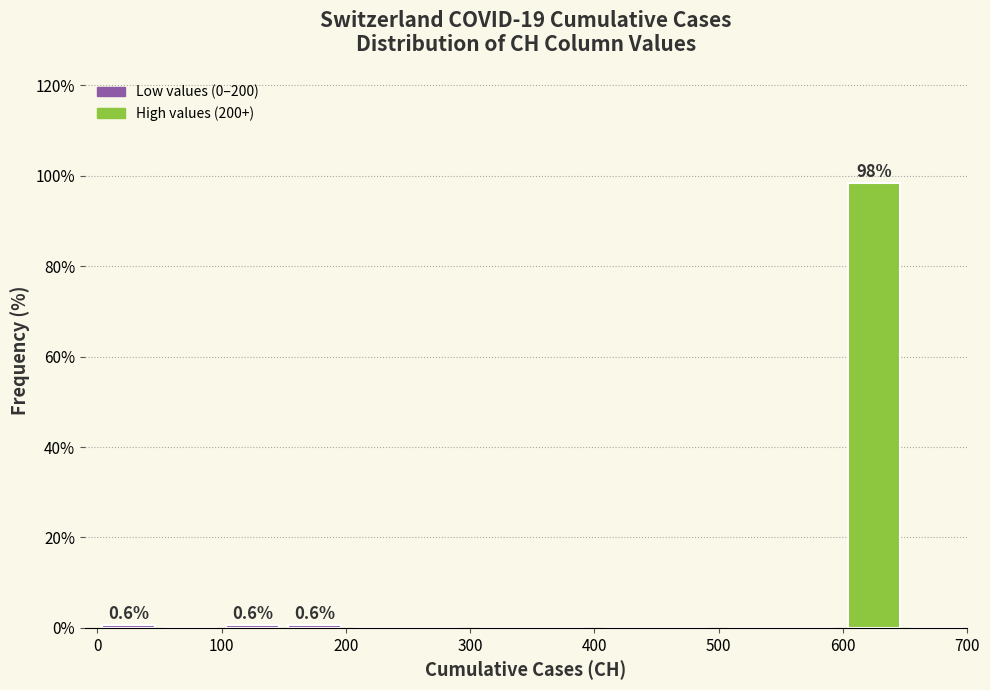

Over which range of the x-axis is the bar tallest?

600 to 650